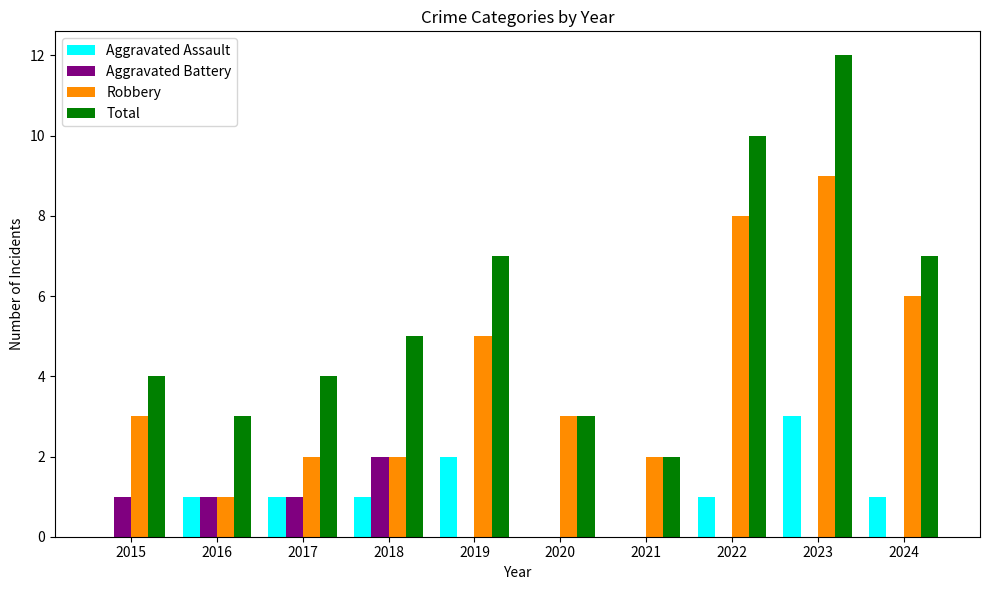

What are all the series names shown in the legend?

Aggravated Assault, Aggravated Battery, Robbery, Total